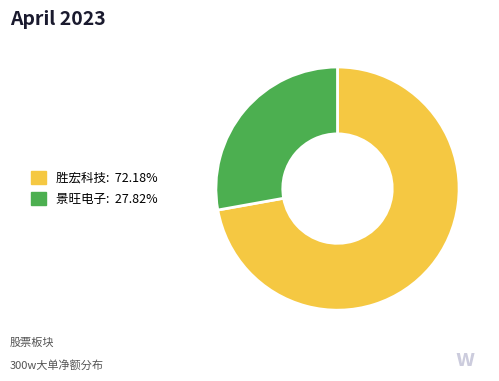

Is there a majority slice in this chart?

Yes